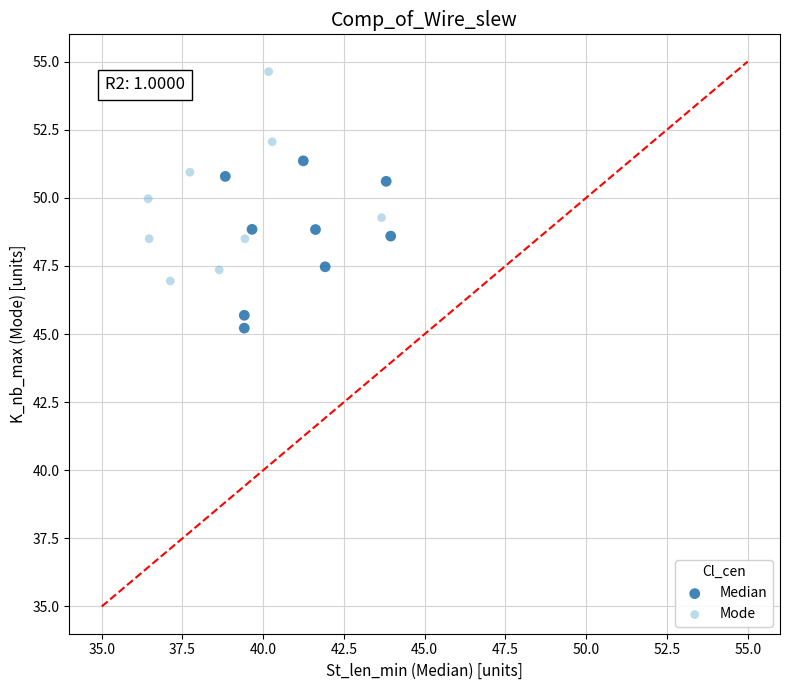

Which series reaches the minimum Y coordinate?

Median